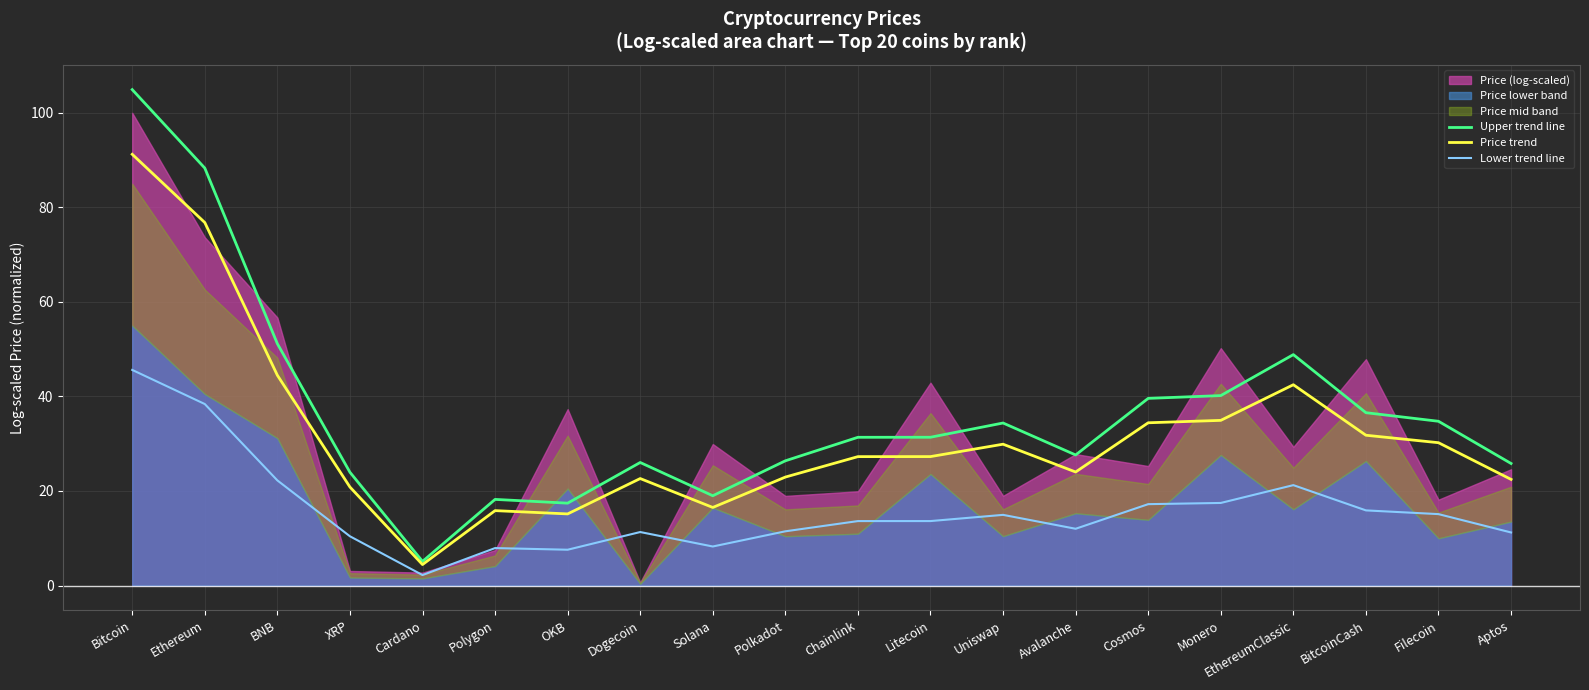

What is the average value of the Lower trend line series?

15.9